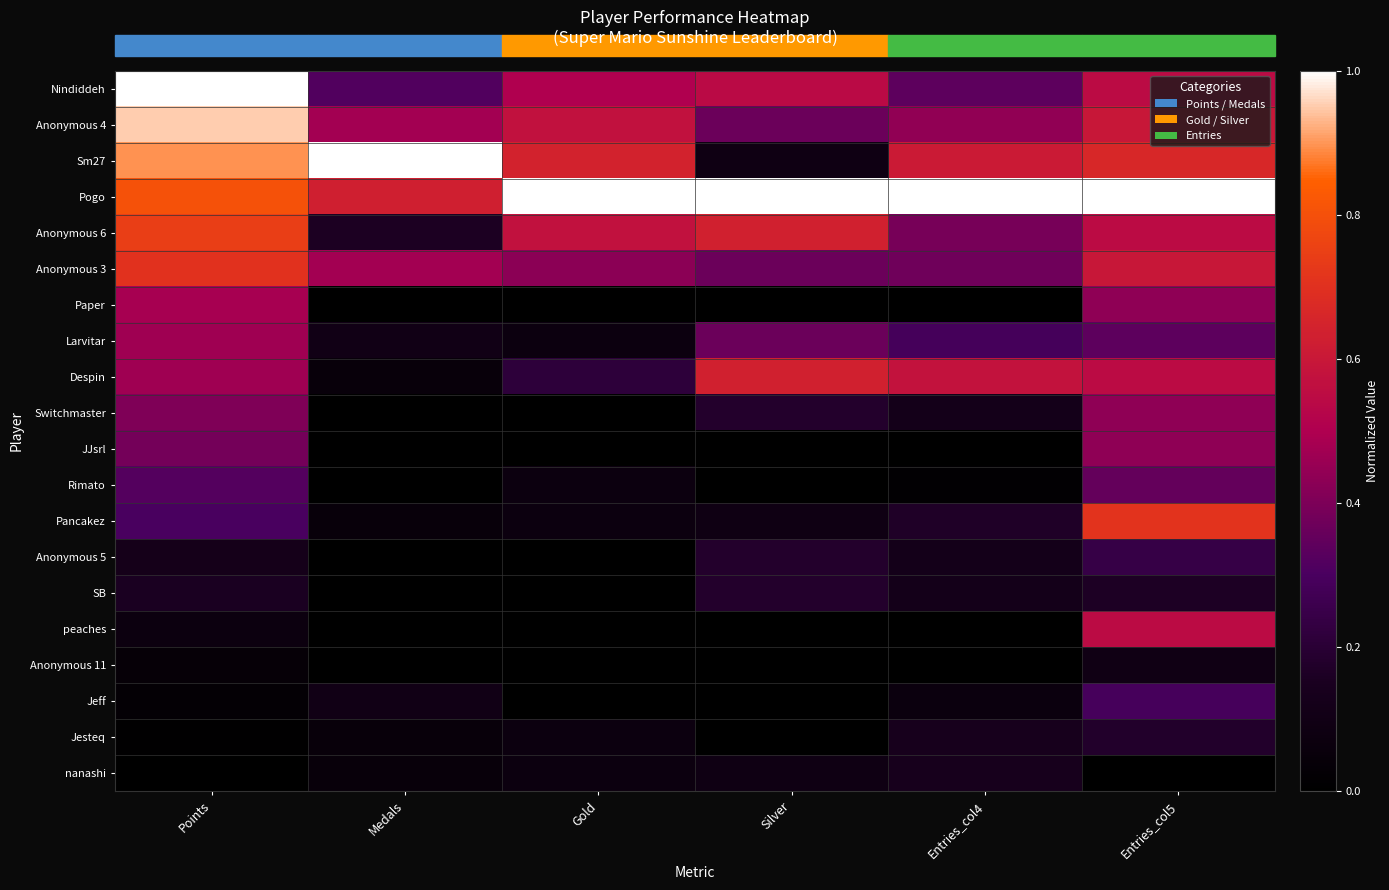

How many distinct data groups are displayed?

20